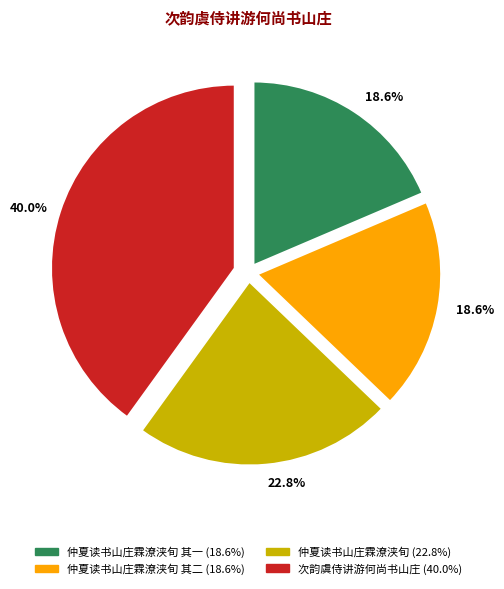

Is there any slice that represents more than half of the pie?

No